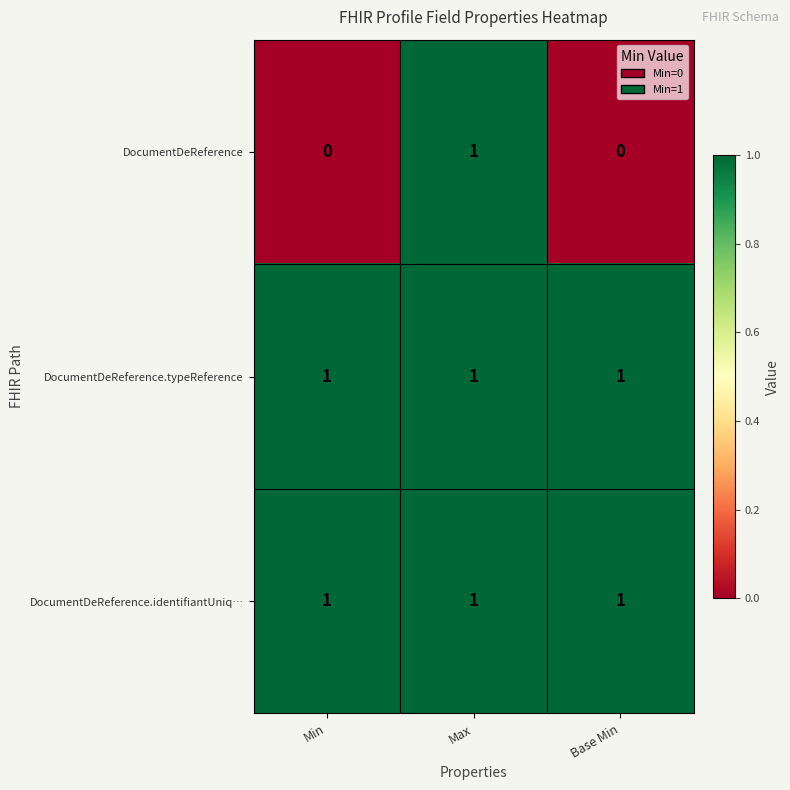

How many DocumentDeReference values are between 0 and 1?

3